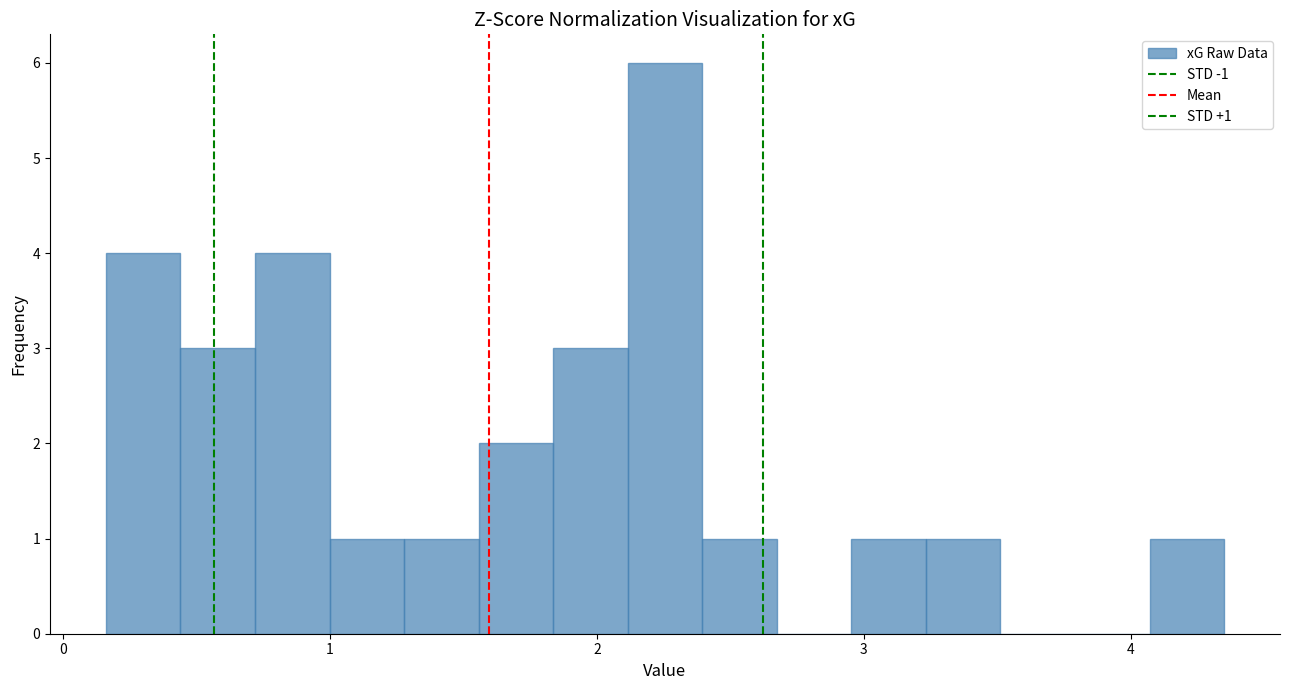

Around what value on the x-axis is the tallest bar? Give the approximate position of its centre, as read against the axis.

2.3